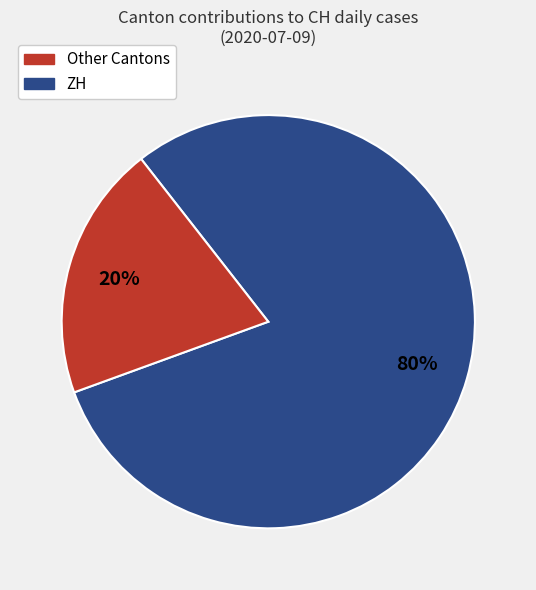

Count the number of slices in the pie.

2